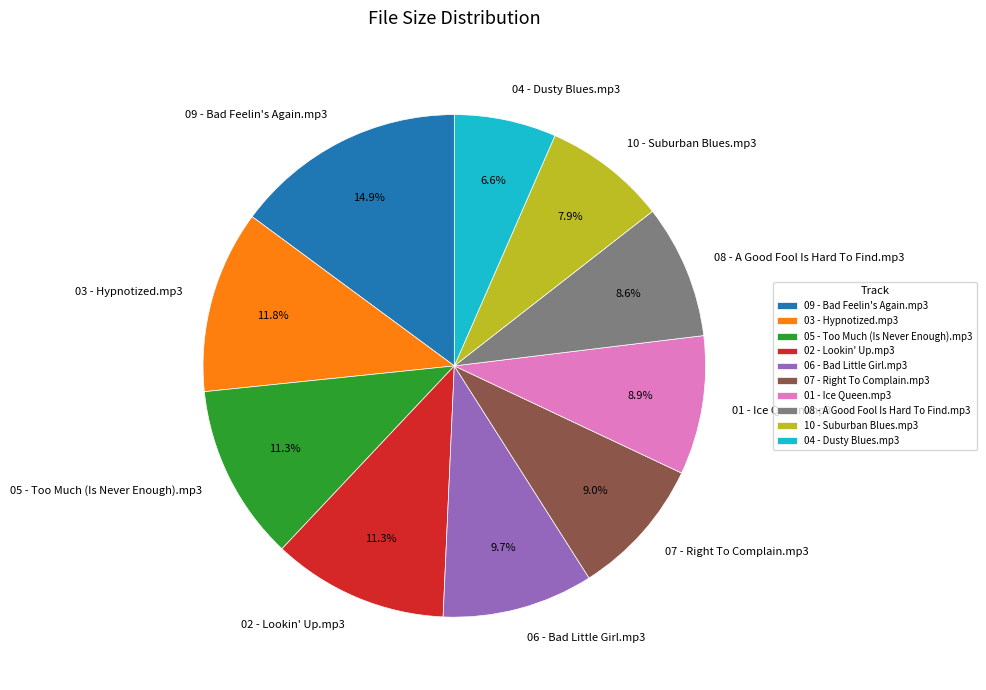

What is the smallest slice in the pie chart?

04 - Dusty Blues.mp3